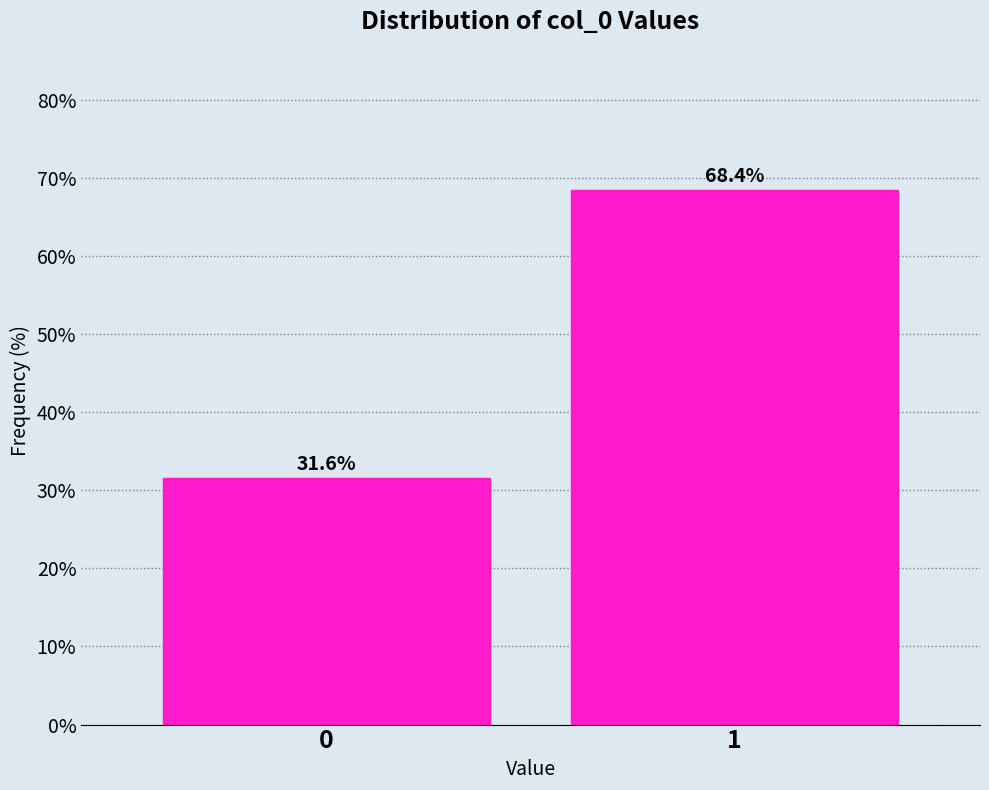

Reading left to right, extract all data points from this chart.

0=31.6	1=68.4